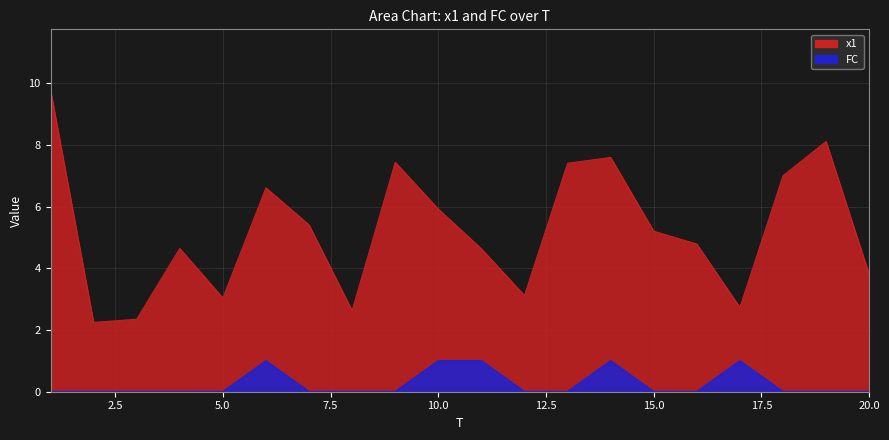

What is the difference between the x1 values at 8 and 9?

4.8